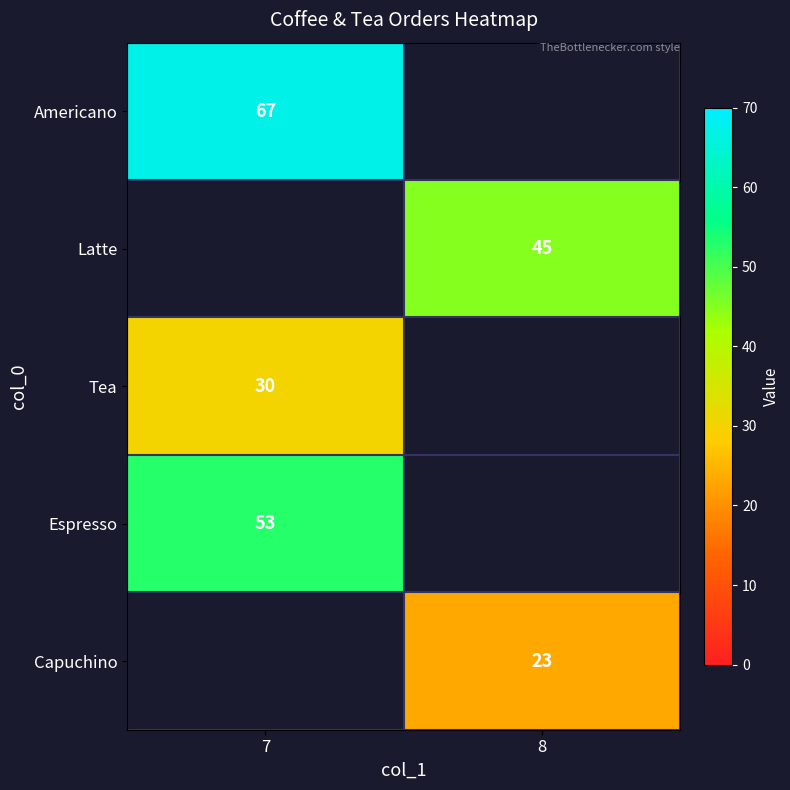

What is the maximum value shown in the chart?

67.0